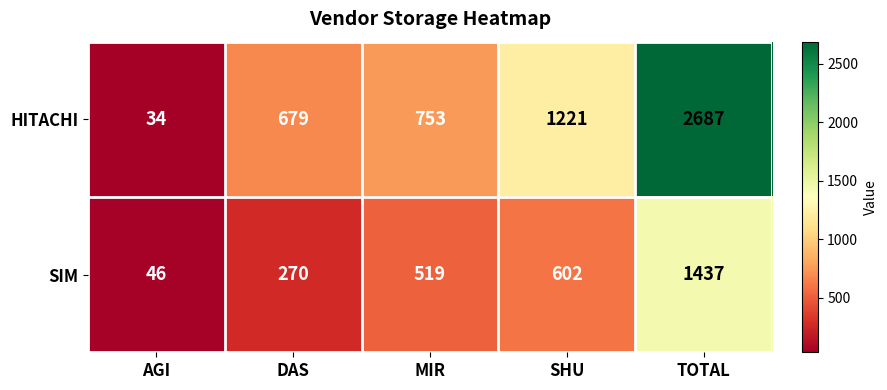

What is the average value of the SIM series?

575